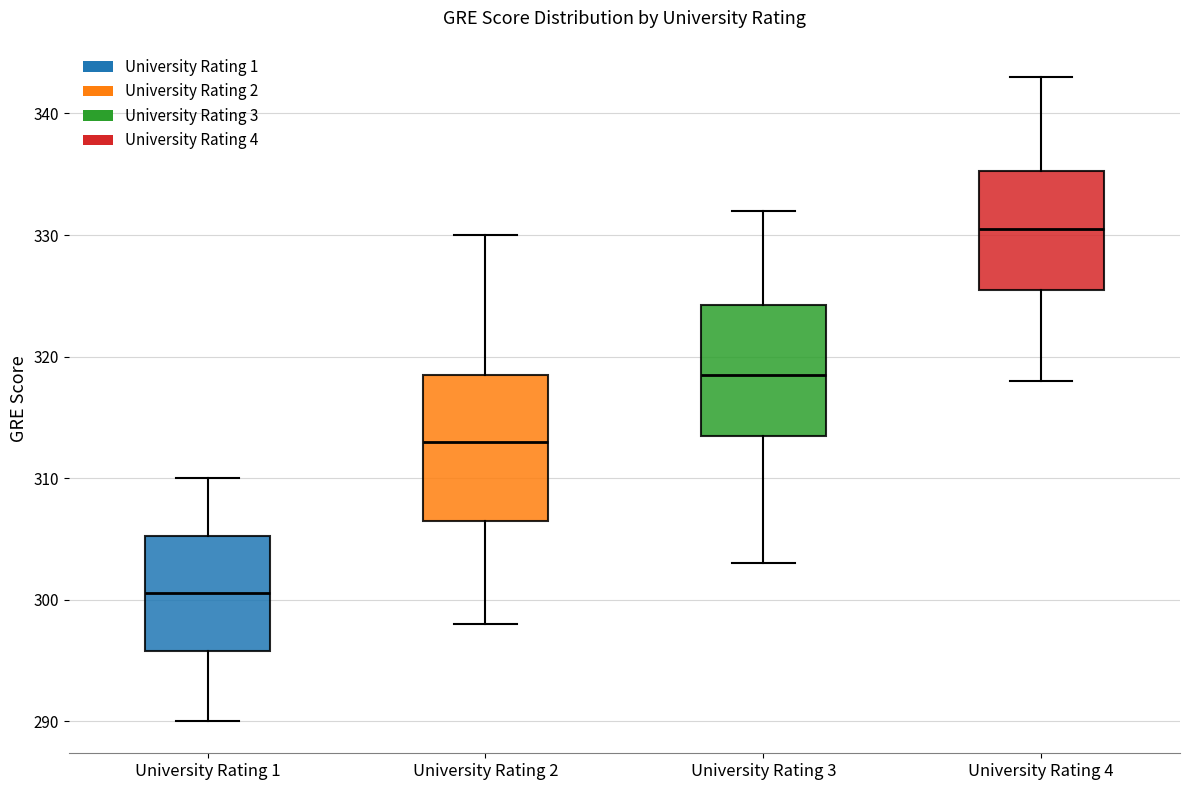

Which box has the lowest median line?

University Rating 1